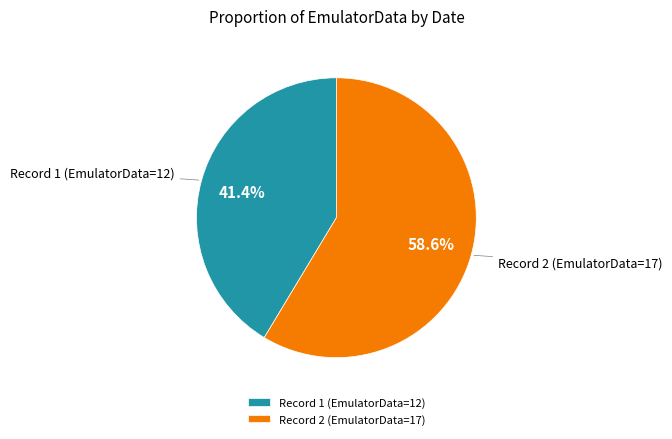

How many segments does this pie chart have?

2